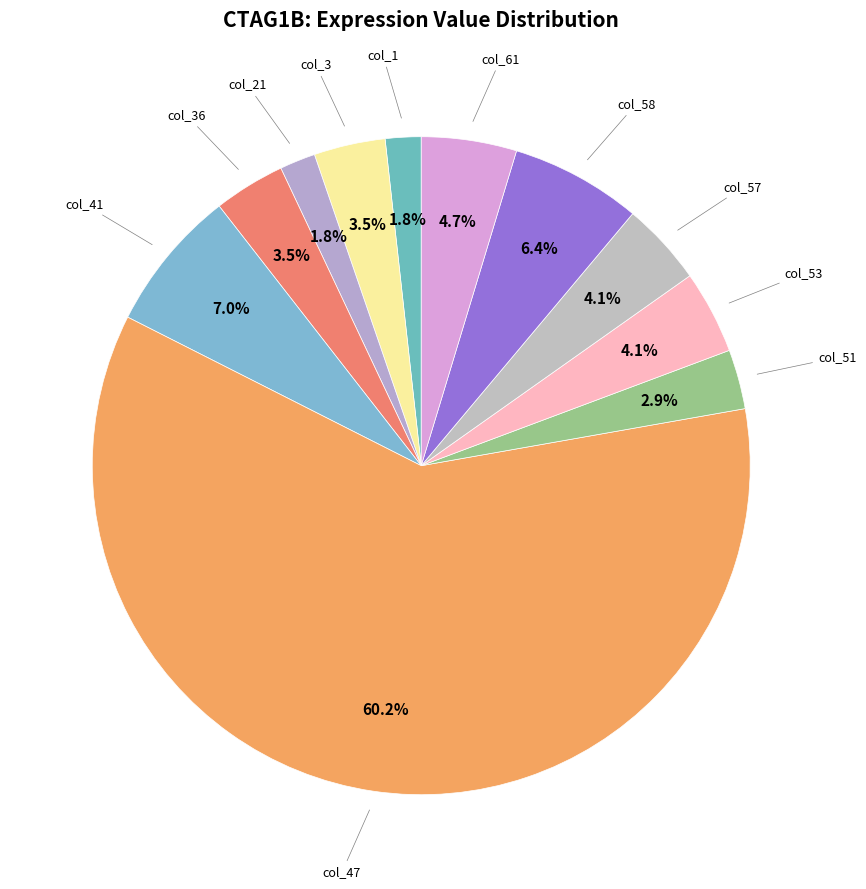

What portion of the pie excludes col_47?

39.8%